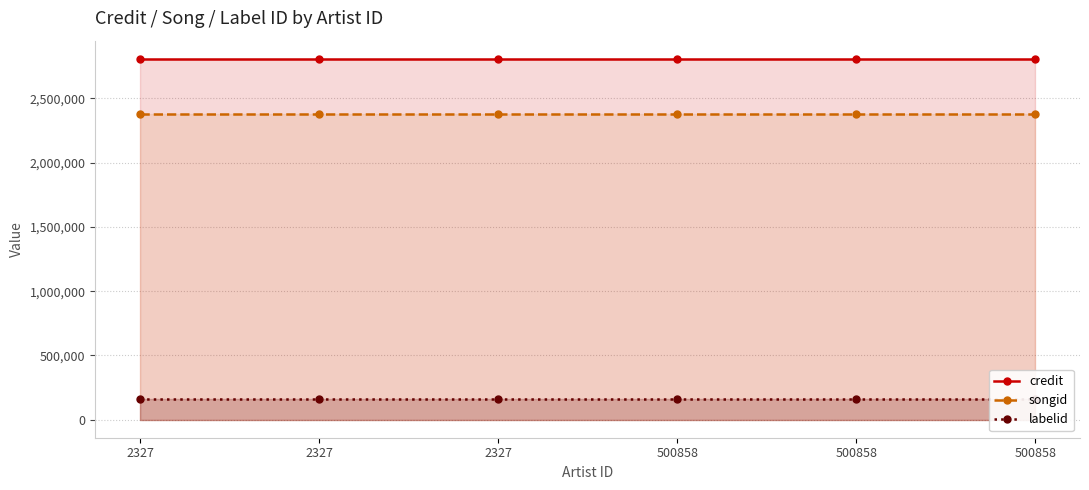

True or false: labelid has a value of 161171 at 500858.

True